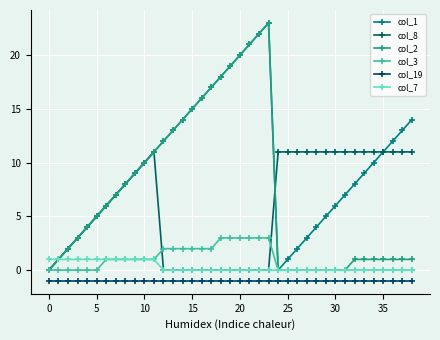

Does the chart have visible grid lines?

Yes